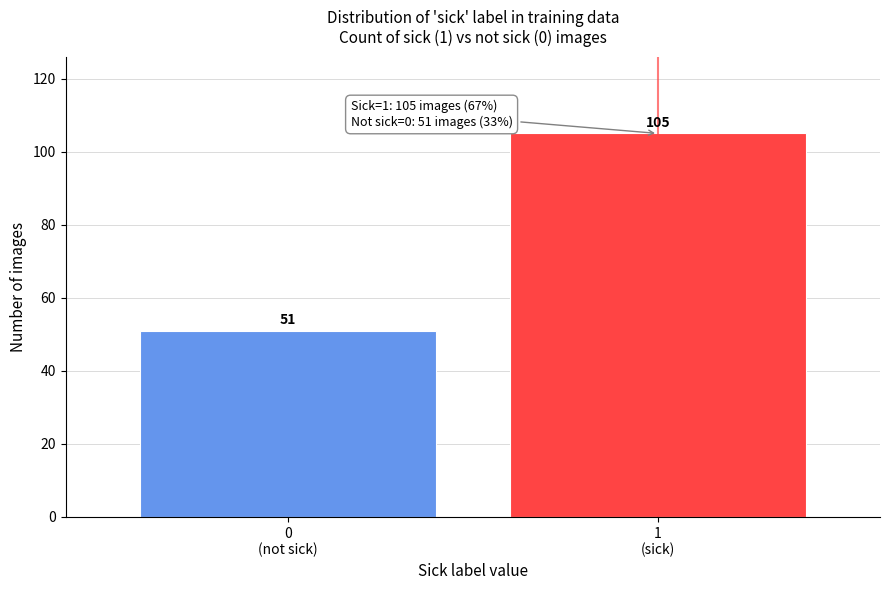

Reading right to left, what are all the values shown in this chart?

105	51